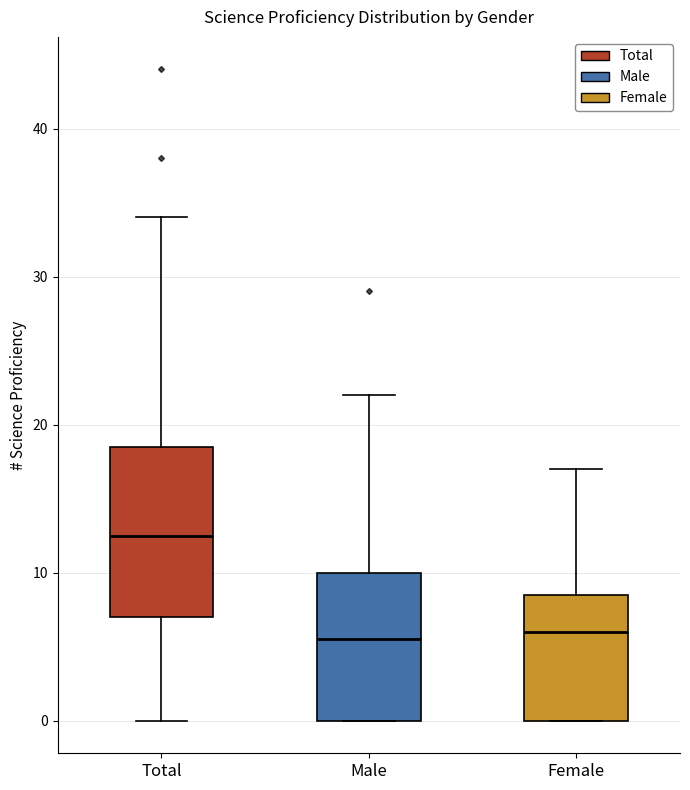

Where does the upper whisker of the box for Female end on the y-axis? The values are not printed on the chart, so give them approximately, as read against the axis.

17